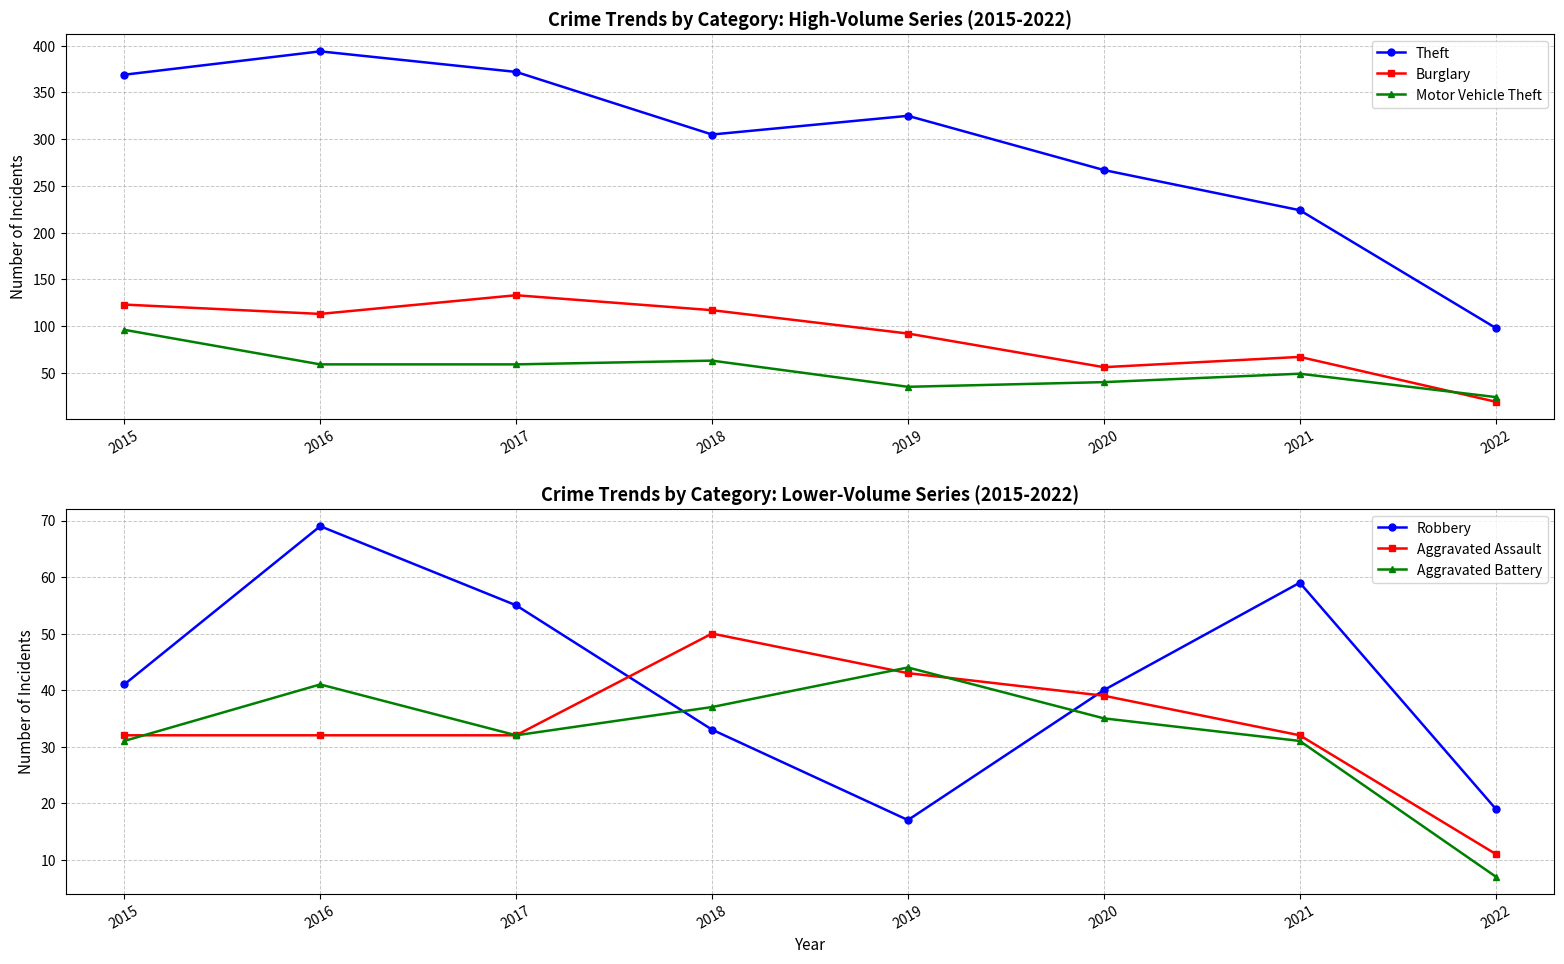

Reading right to left, extract all data points from this chart.

Theft: 2022=98	2021=224	2020=267	2019=325	2018=305	2017=372	2016=394	2015=369
Burglary: 2022=19	2021=67	2020=56	2019=92	2018=117	2017=133	2016=113	2015=123
Motor Vehicle Theft: 2022=24	2021=49	2020=40	2019=35	2018=63	2017=59	2016=59	2015=96
Robbery: 2022=19	2021=59	2020=40	2019=17	2018=33	2017=55	2016=69	2015=41
Aggravated Assault: 2022=11	2021=32	2020=39	2019=43	2018=50	2017=32	2016=32	2015=32
Aggravated Battery: 2022=7	2021=31	2020=35	2019=44	2018=37	2017=32	2016=41	2015=31